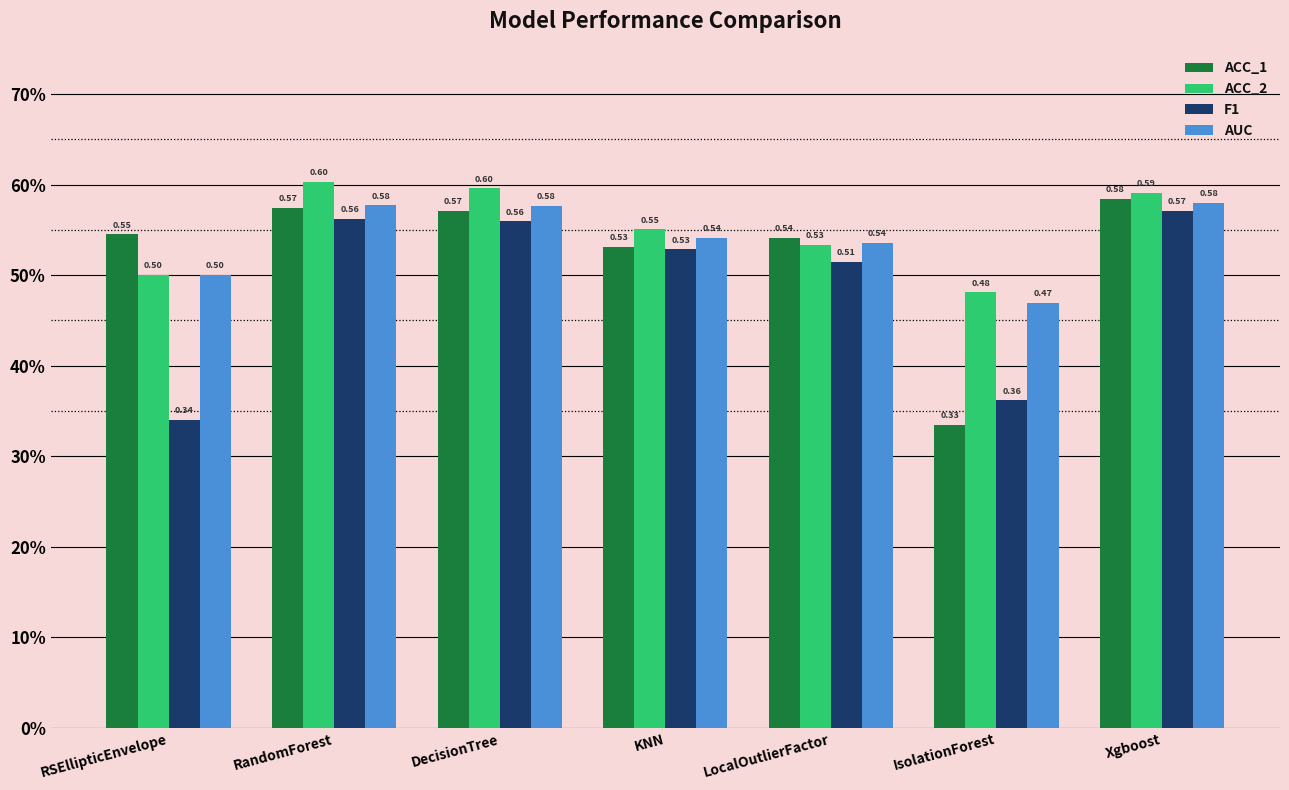

List the series in order of their overall mean, highest first.

ACC_2, AUC, ACC_1, F1